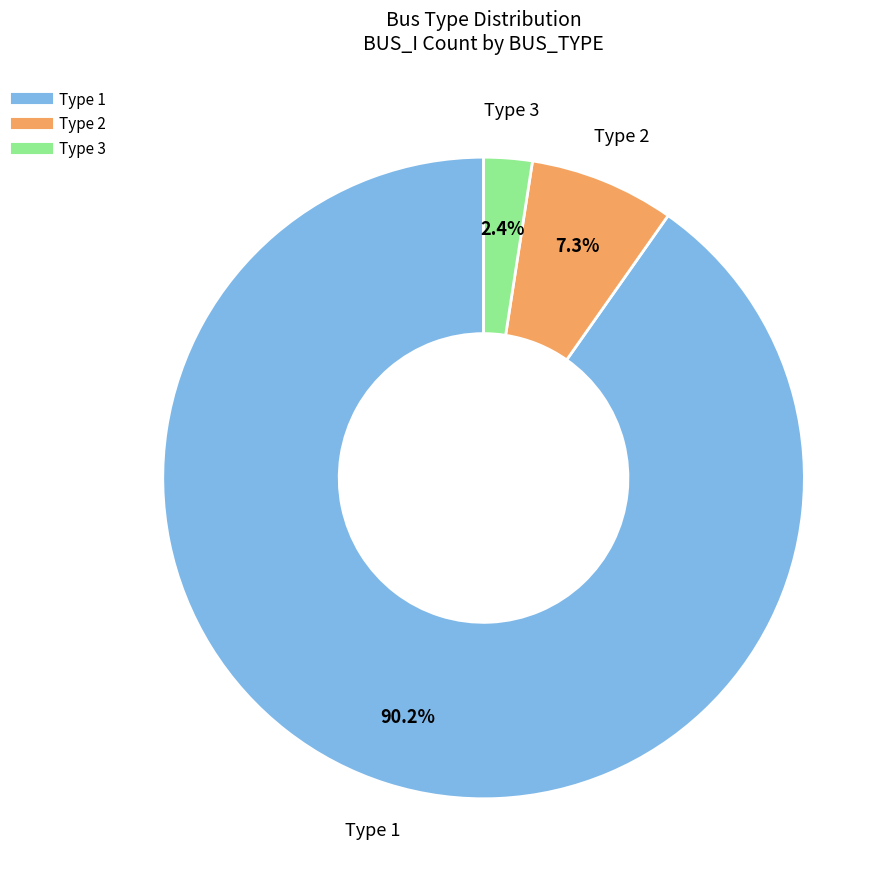

Is there a majority slice in this chart?

Yes